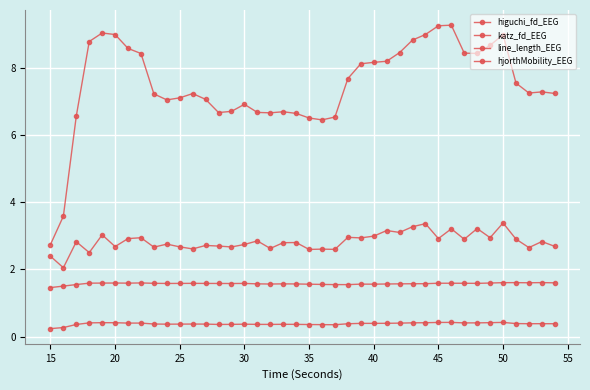

Is this an area chart (filled region under the line)?

No